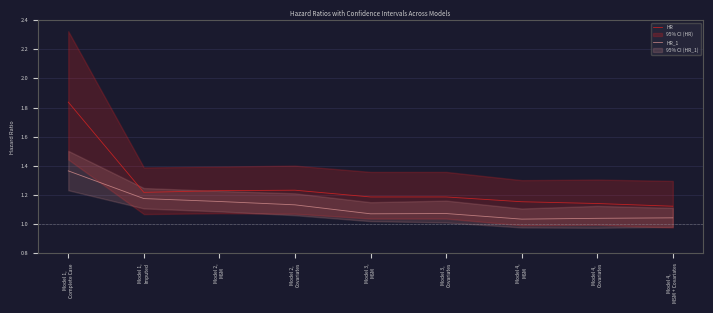

What is the sum of the HR values at Model 4,
Covariates and Model 4,
MSM + Covariates?

2.3